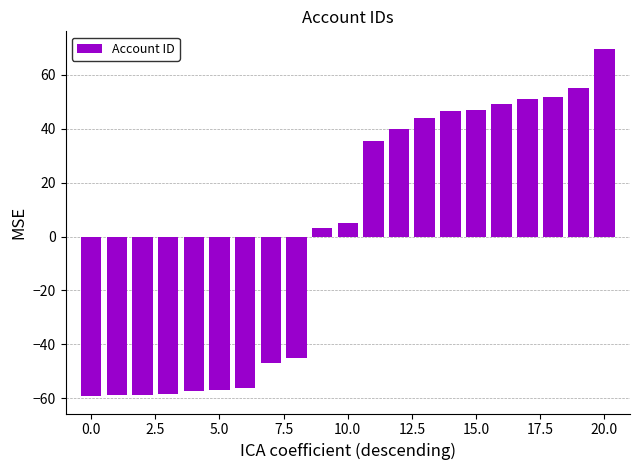

What is the minimum value shown in the chart?

-59.2